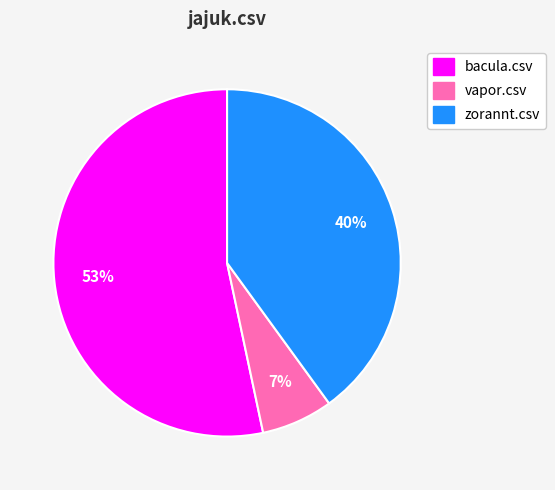

To the nearest percent, what is the average slice percentage?

33%